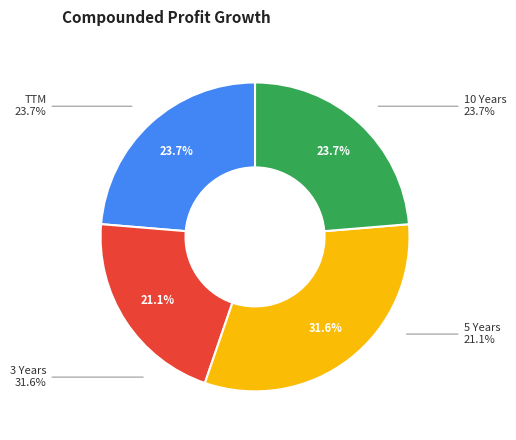

How much of the chart is everything except 5 Years?

78.9%